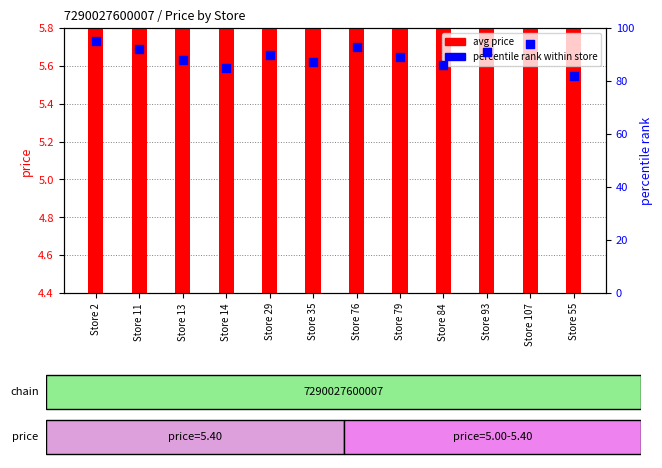

Which series contains the highest Y value?

percentile rank within store